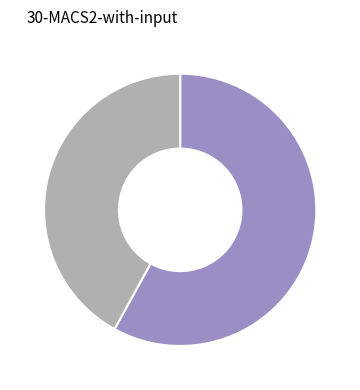

How many segments does this pie chart have?

2